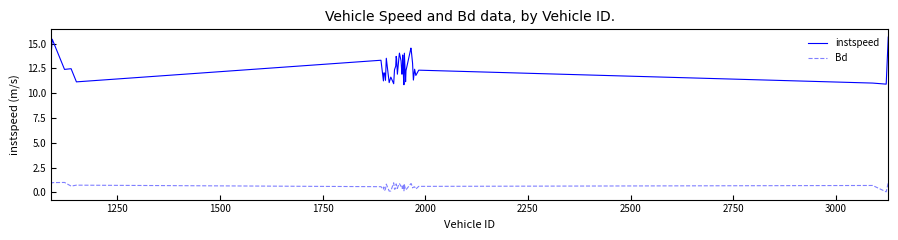

True or false: instspeed and Bd intersect in this chart.

False